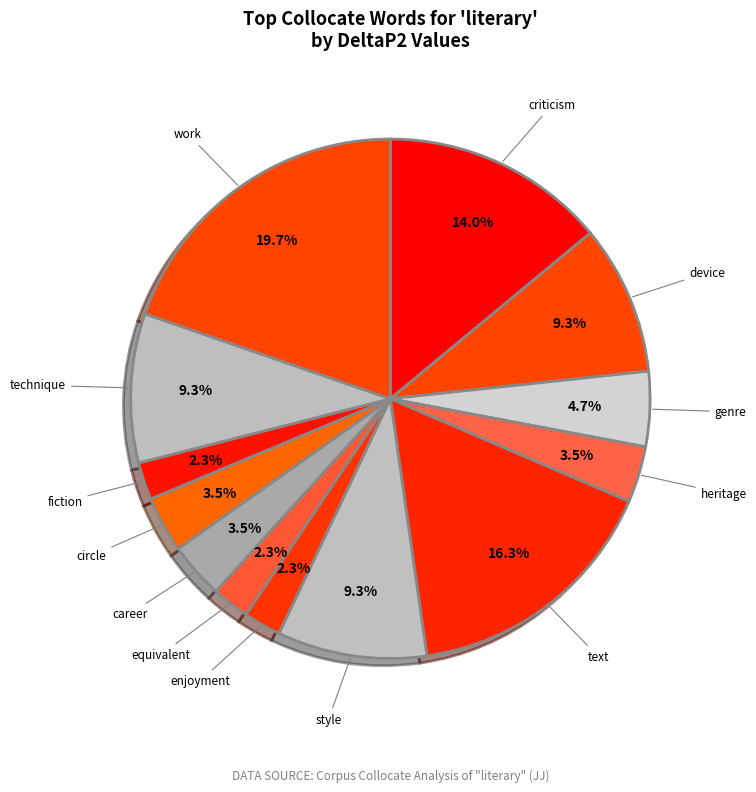

How many slices are in this pie chart?

13